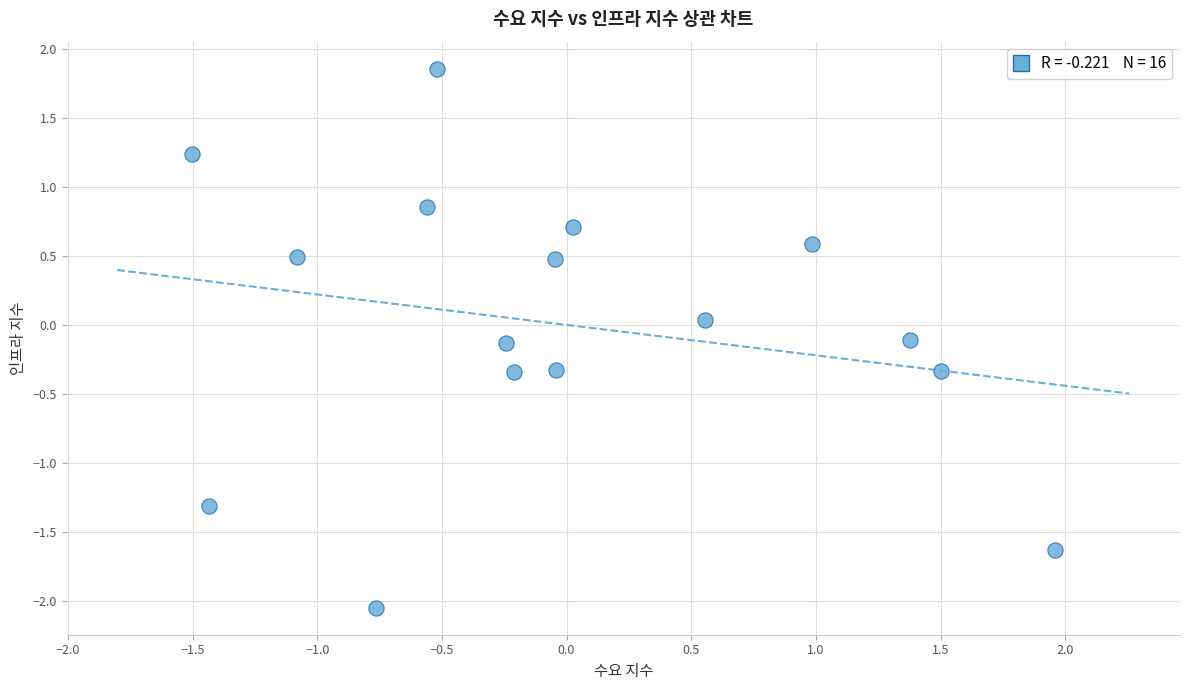

What is the range of Y values (max minus min)?

3.9